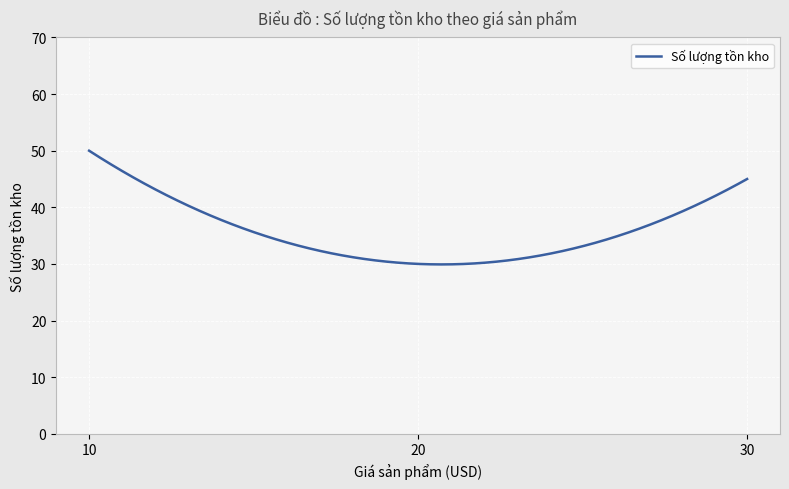

What is the greatest value displayed?

50.0